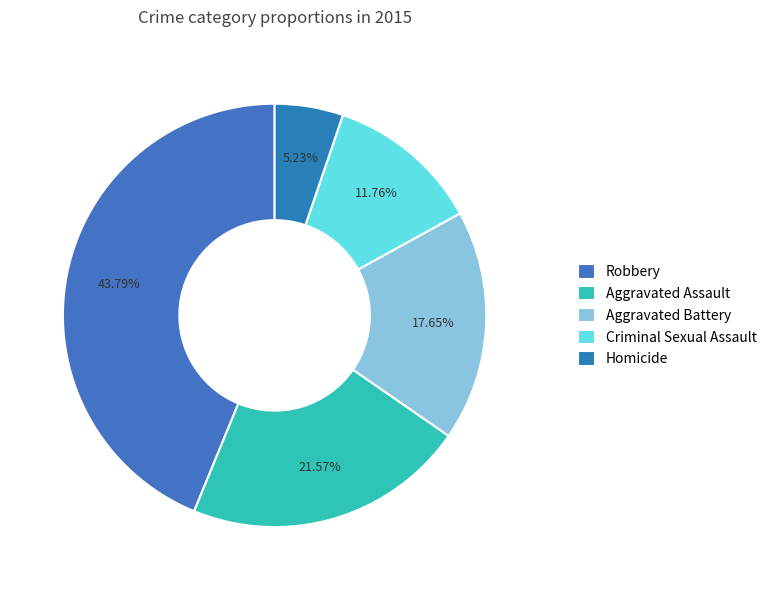

Which has a higher value, Aggravated Assault or Criminal Sexual Assault?

Aggravated Assault